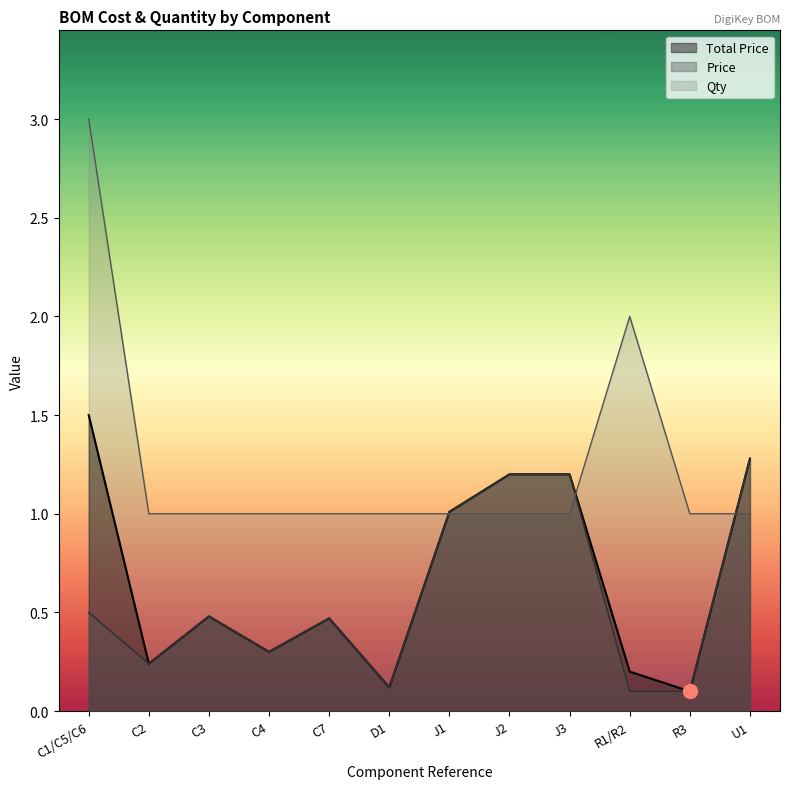

What is the label of the 7th point from the left?

J1